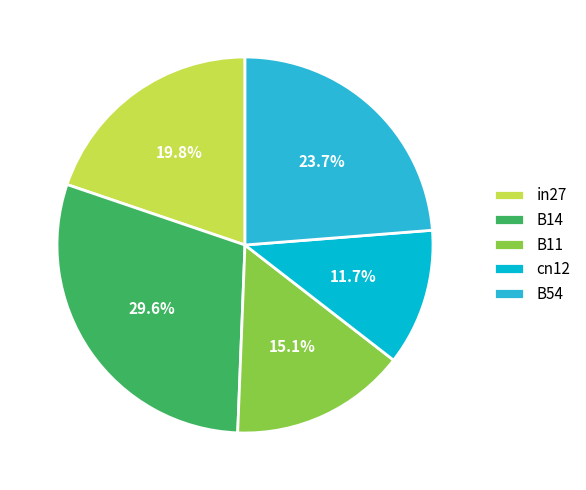

What portion of the pie excludes cn12?

88.3%